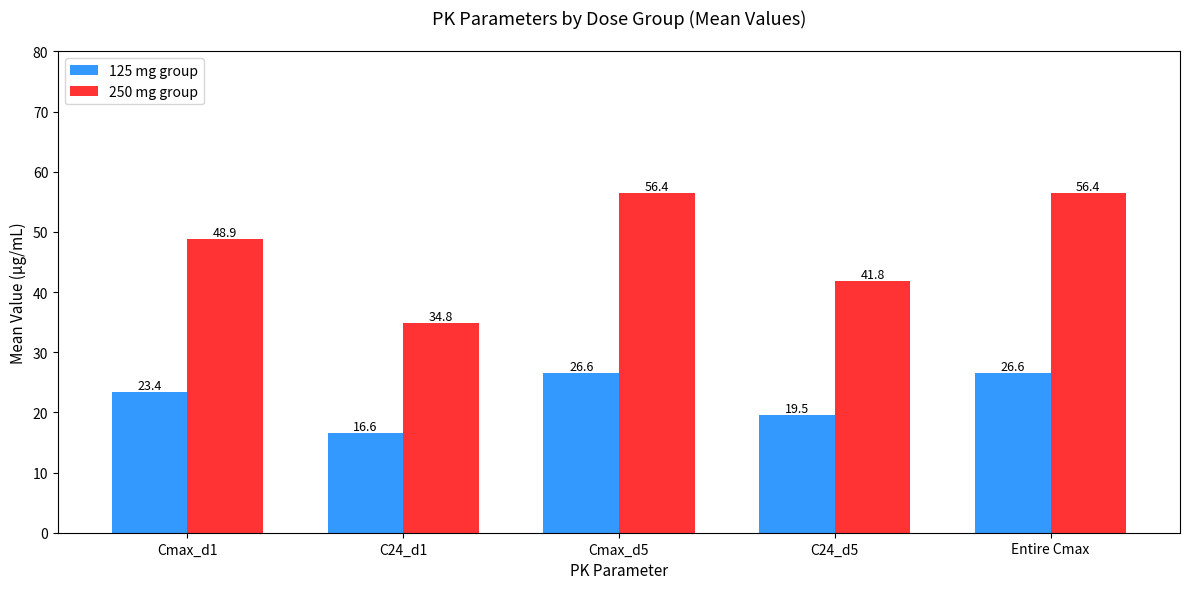

What is the difference between the highest and lowest values at C24_d5?

22.3